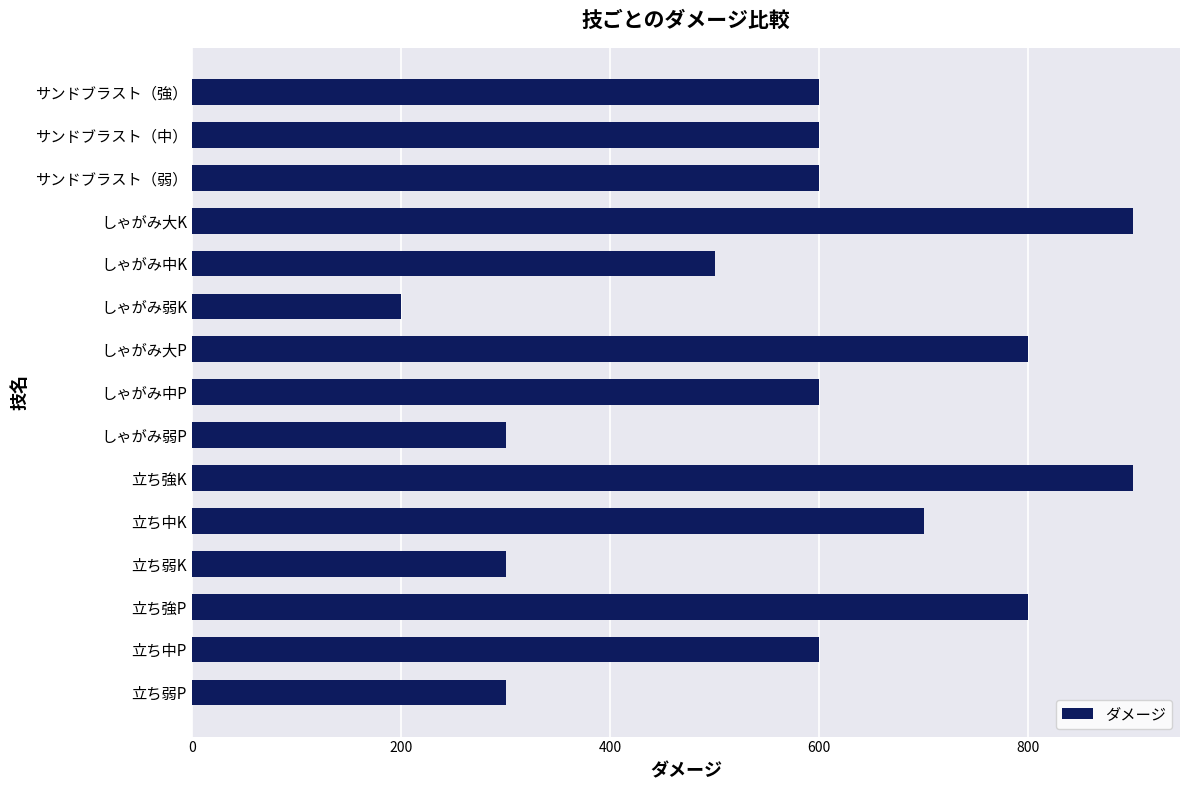

Between 立ち強P and 立ち中P, which is larger?

立ち強P